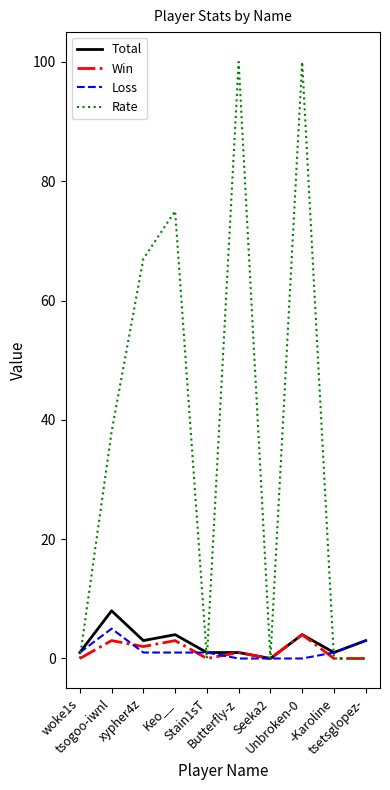

Which series has the largest total across all categories?

Rate